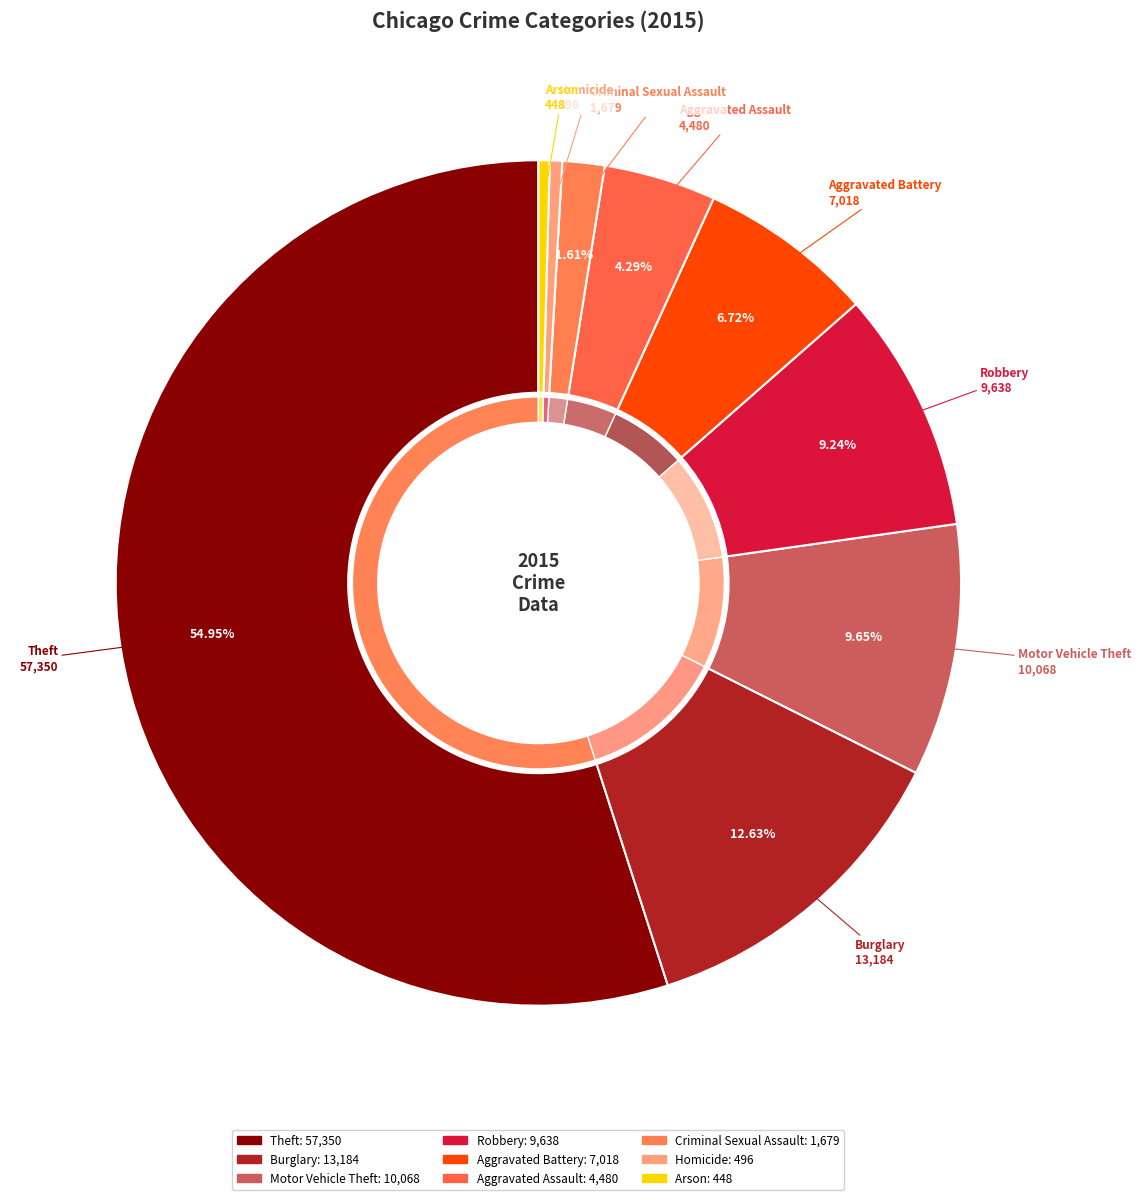

Rank the categories by value from highest to lowest.

Theft, Burglary, Motor Vehicle Theft, Robbery, Aggravated Battery, Aggravated Assault, Criminal Sexual Assault, Homicide, Arson